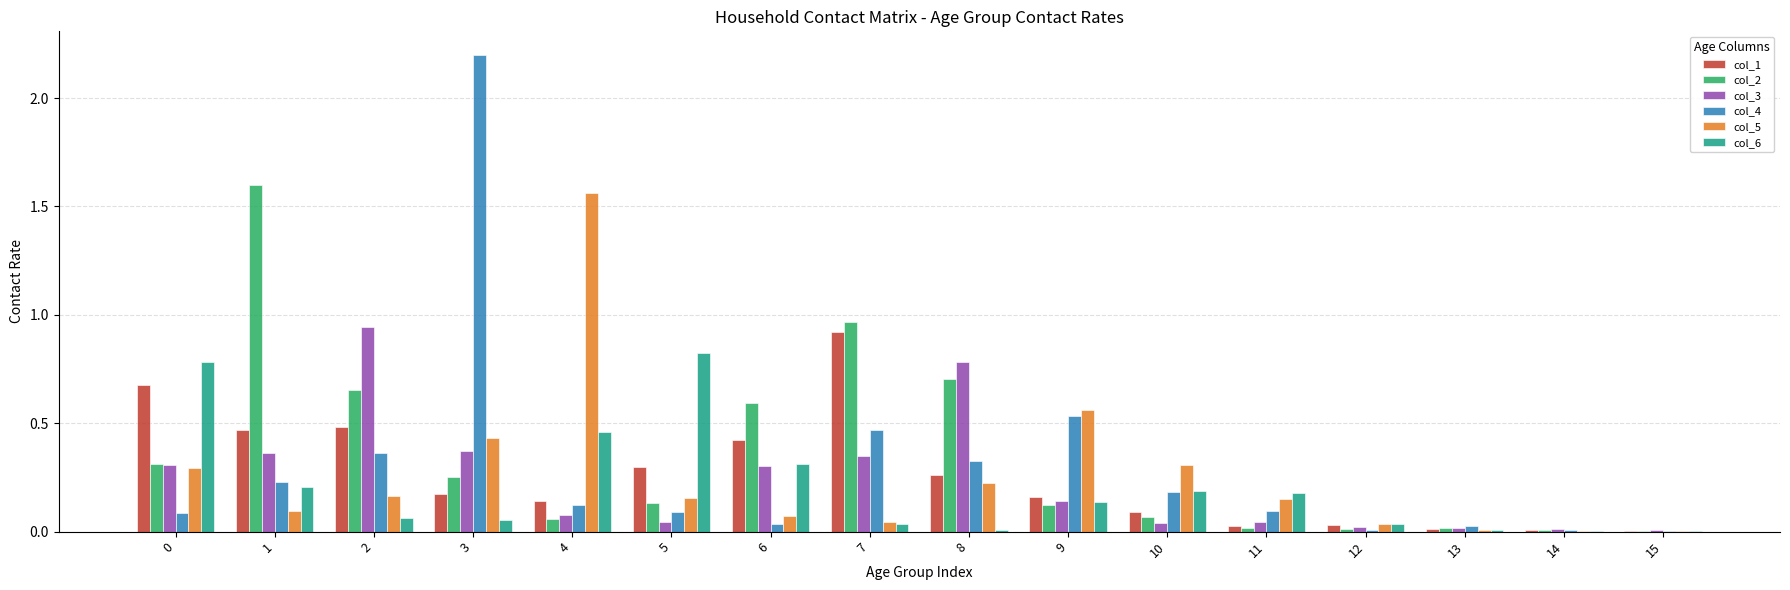

At which category is the sum across all series the highest?

3